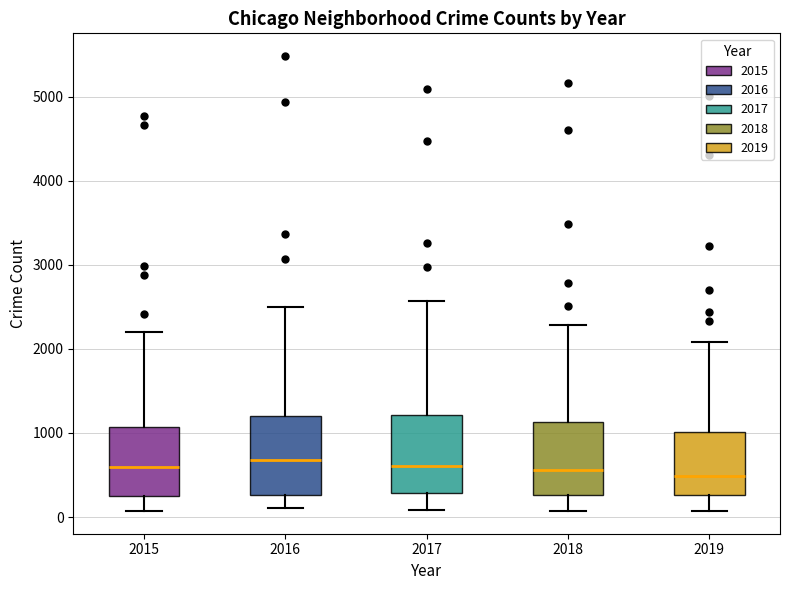

Where does the upper whisker of the box at x = 2018 end on the y-axis? The values are not printed on the chart, so give them approximately, as read against the axis.

2300